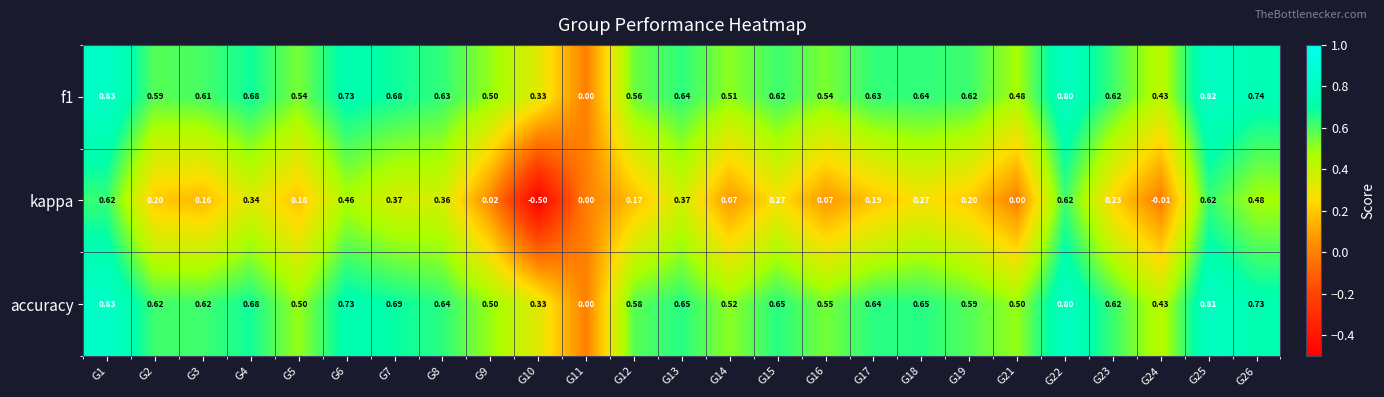

Count the number of categories in the chart.

25